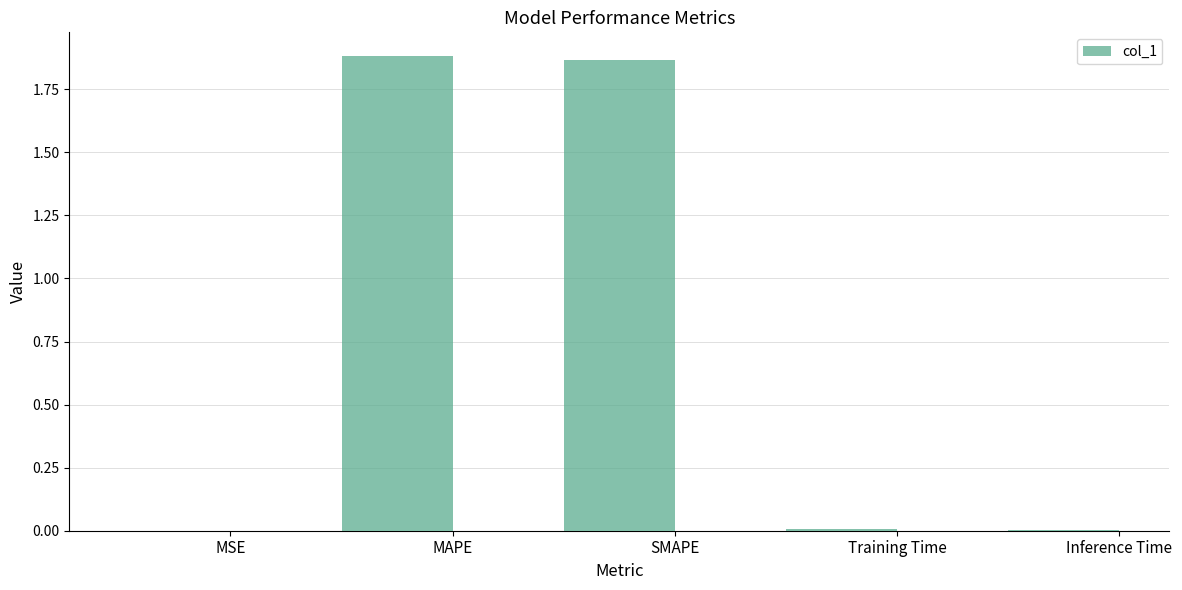

What is the sum of all values?

3.8